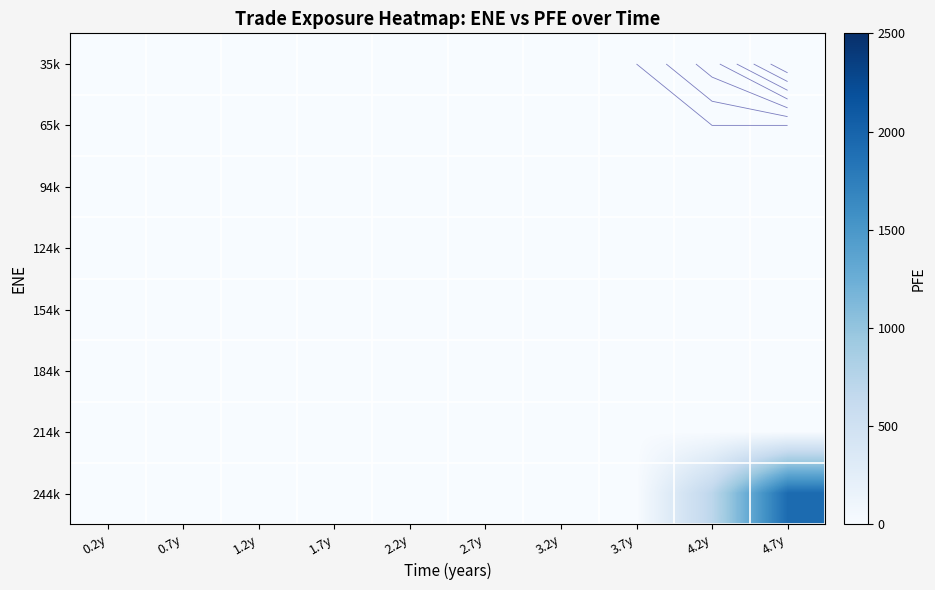

At how many categories does at least one series exceed 1523?

1